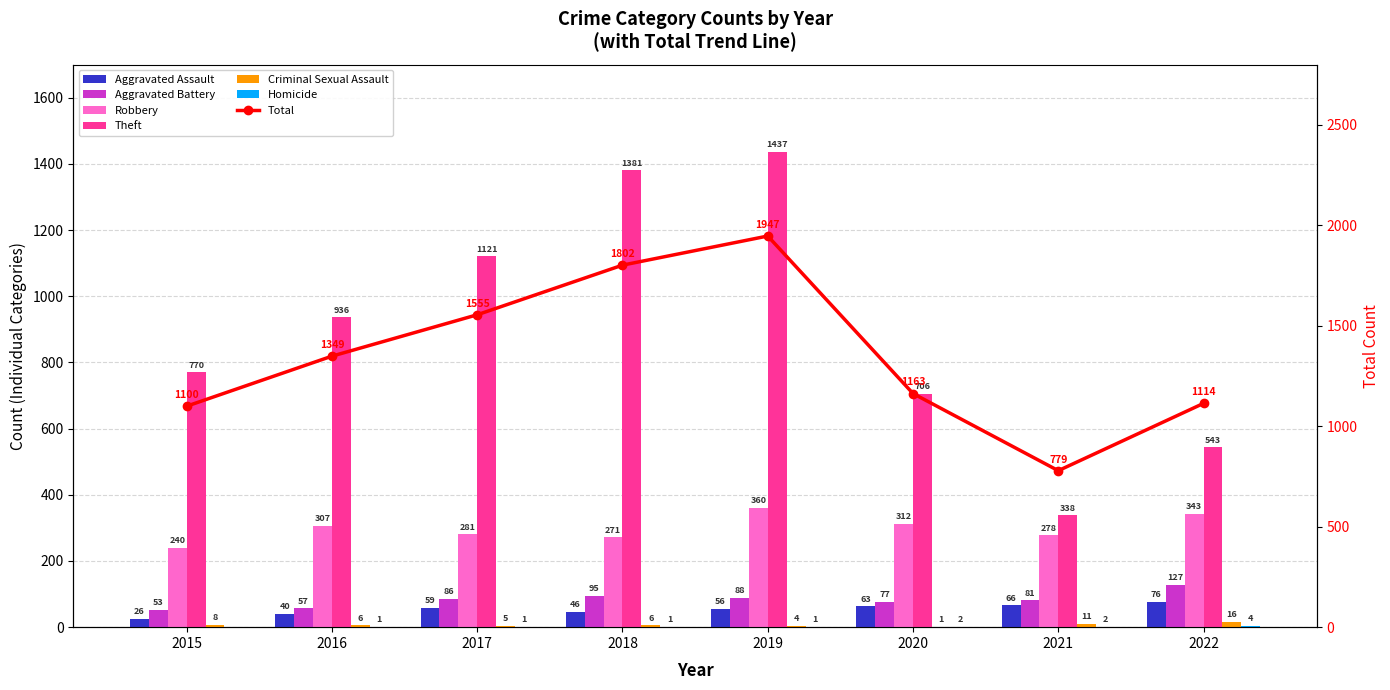

What is the sum of the Theft values at 2021 and 2016?

1274